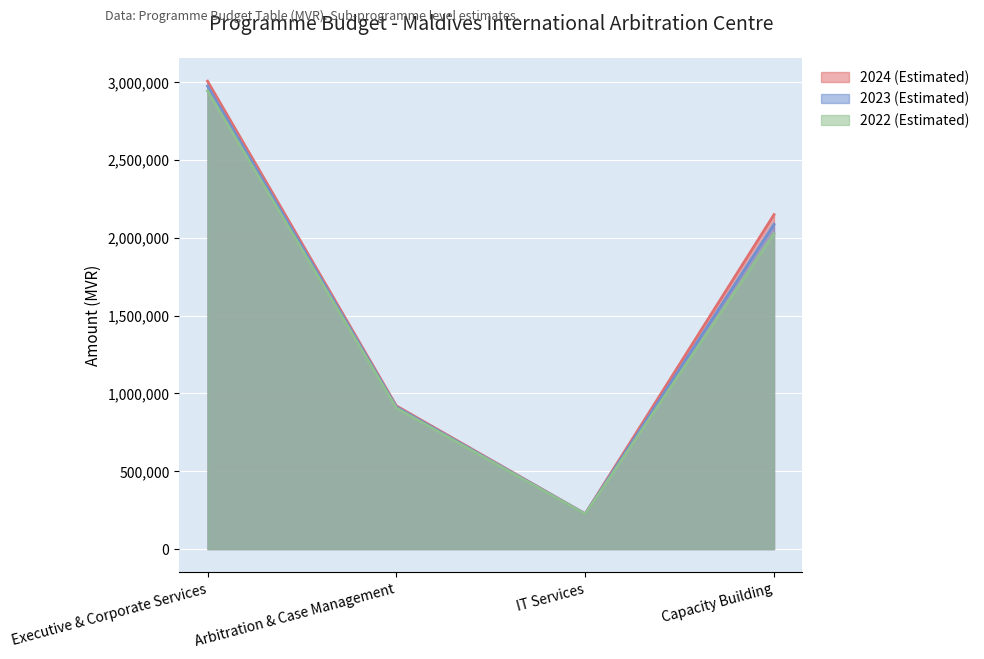

Reading left to right, transcribe all the data shown in this chart.

2024 (Estimated): 3005948	919943	226598	2148600
2023 (Estimated): 2974392	912836	225811	2086020
2022 (Estimated): 2943756	905936	225046	2025262